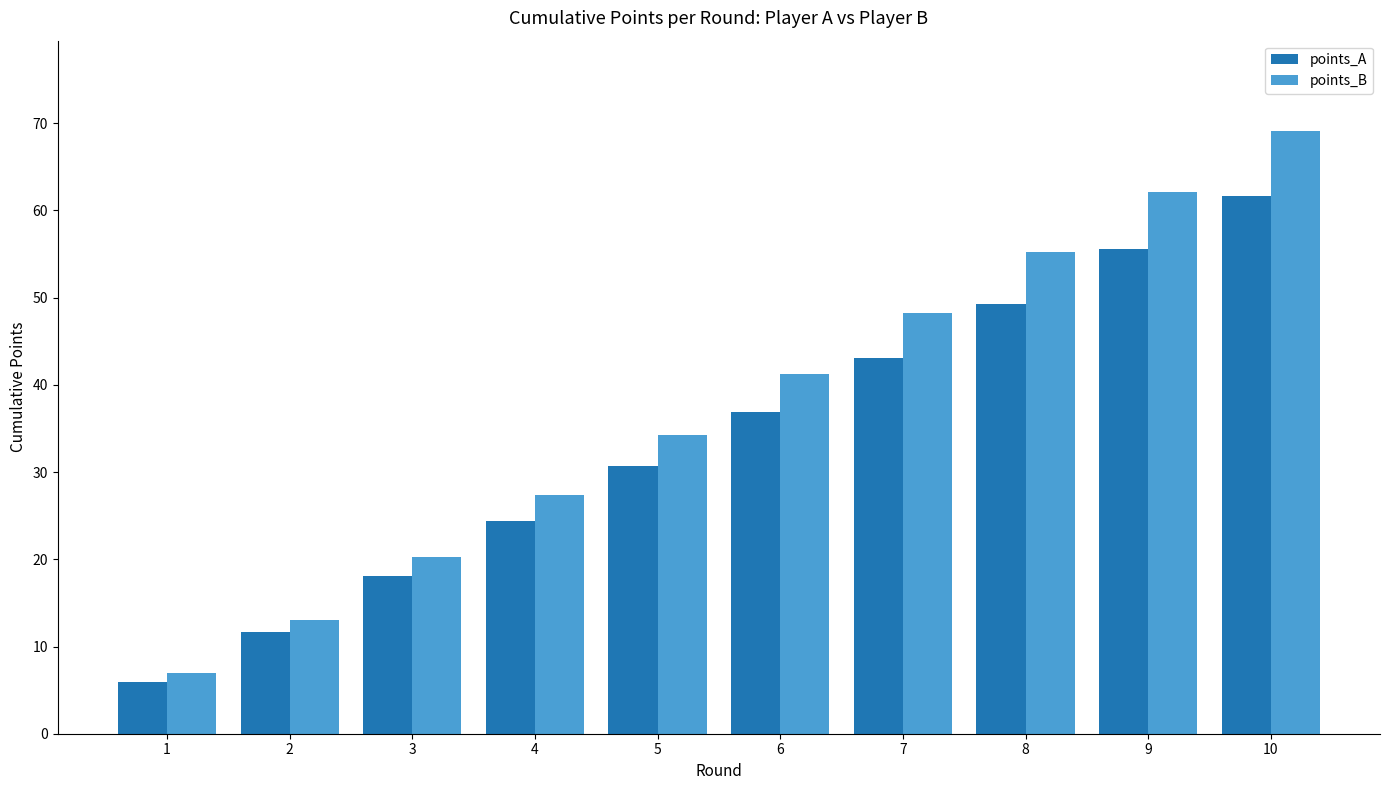

Reading left to right, what are all the values shown in this chart?

points_A: 1=5.9	2=11.6	3=18.1	4=24.4	5=30.7	6=36.9	7=43.1	8=49.3	9=55.5	10=61.7
points_B: 1=7.0	2=13.1	3=20.2	4=27.3	5=34.2	6=41.3	7=48.2	8=55.2	9=62.1	10=69.1